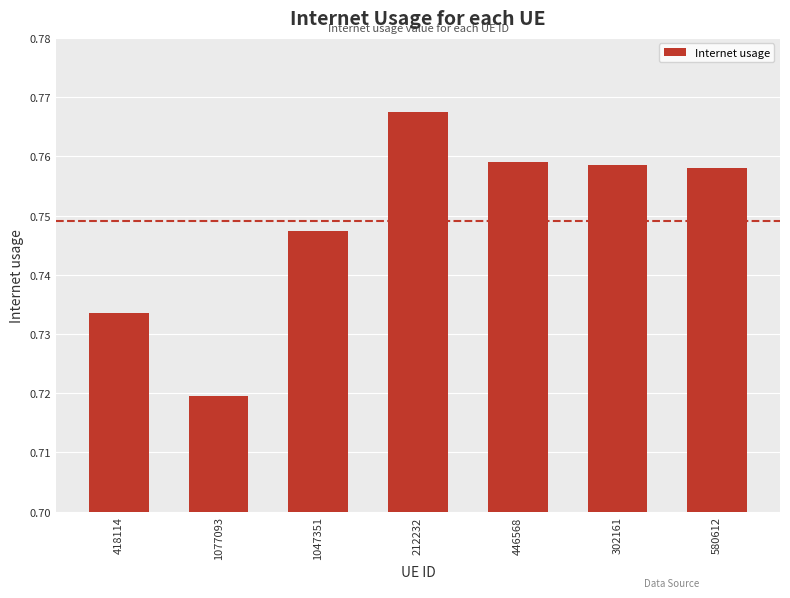

Does the chart contain any negative values?

No